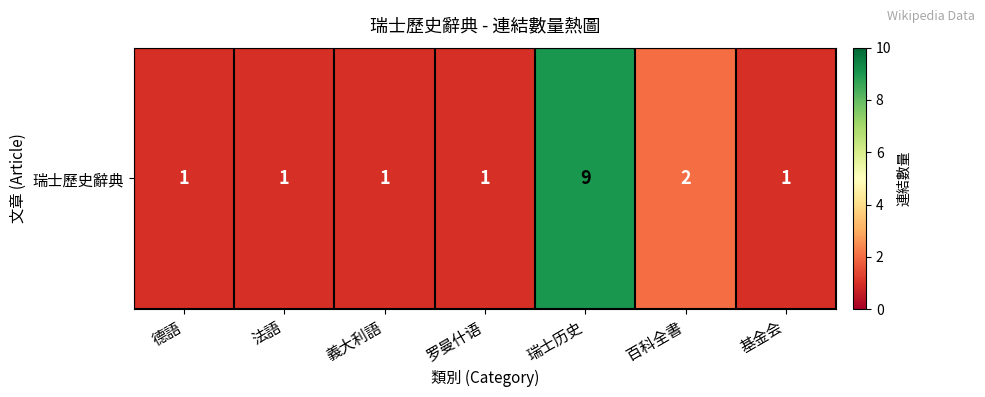

Reading right to left, what are all the values shown in this chart?

1	2	9	1	1	1	1